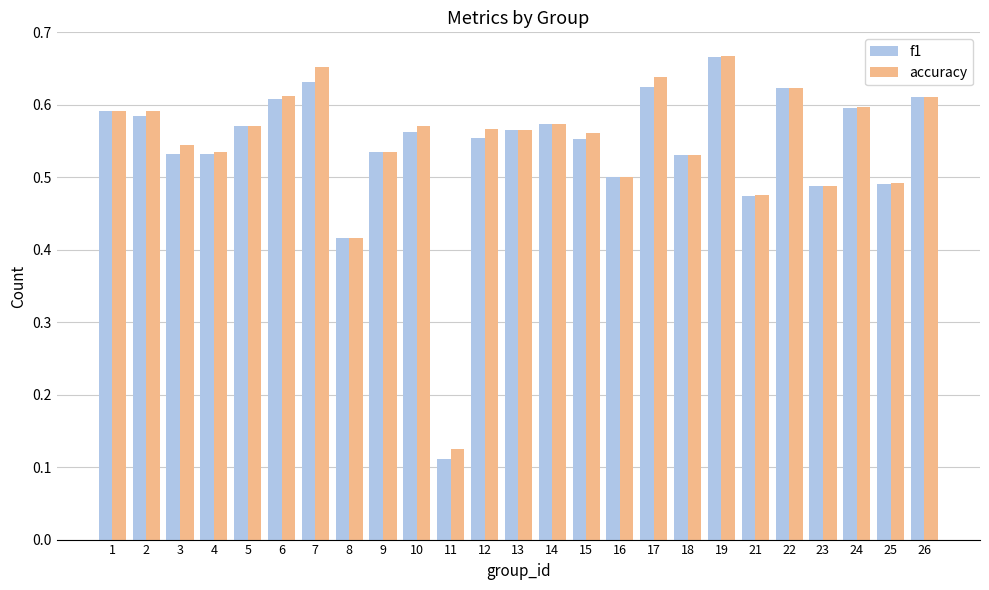

What is the sum of all f1 values?

13.5